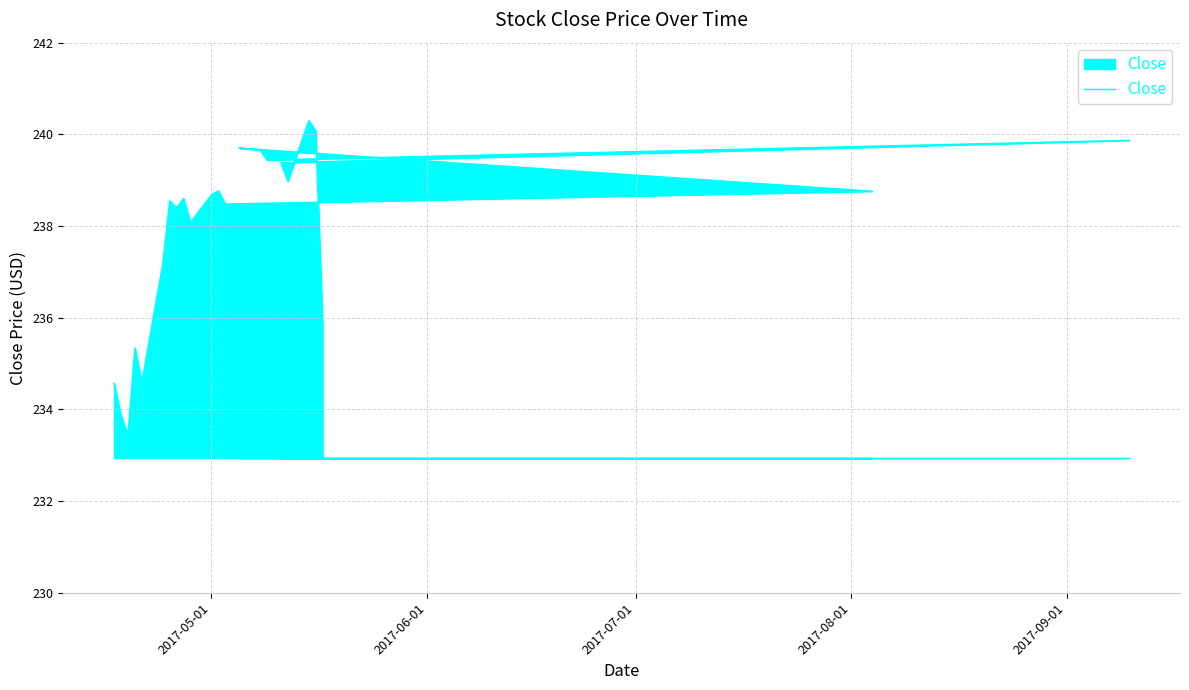

Reading left to right, what are all the values shown in this chart?

234.6	233.9	233.4	235.3	234.6	237.2	238.6	238.4	238.6	238.1	238.7	238.8	238.5	238.8	239.7	239.7	239.4	239.9	239.4	239.0	240.3	240.1	235.8